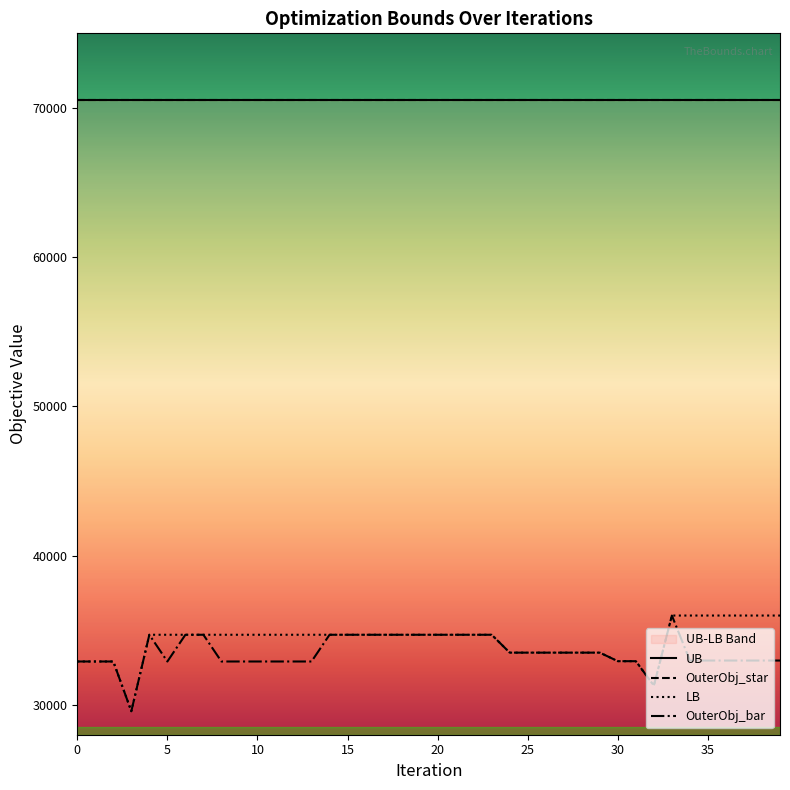

True or false: OuterObj_bar and LB cross at least once.

False